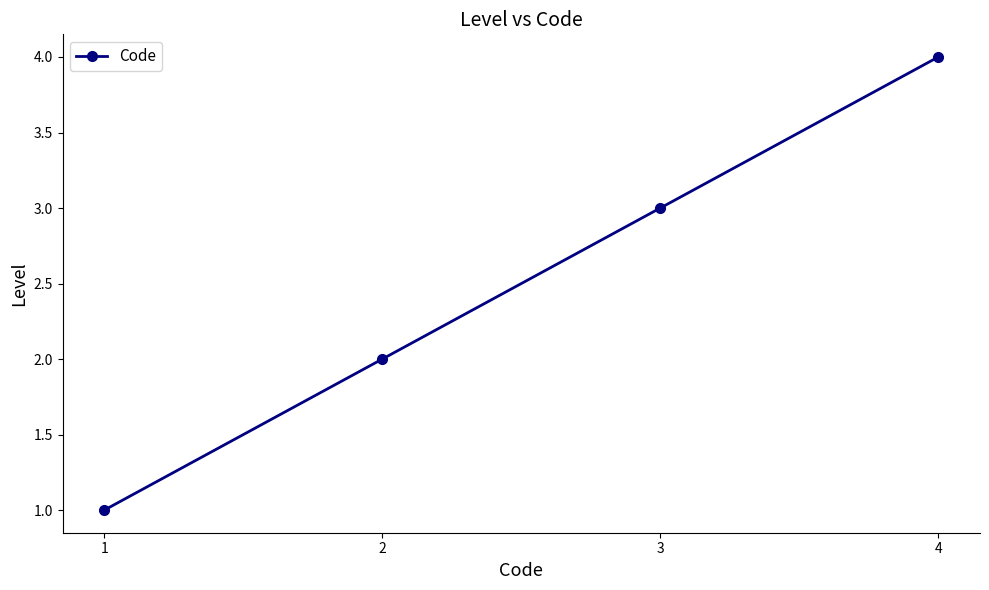

What is the sum of all values?

10